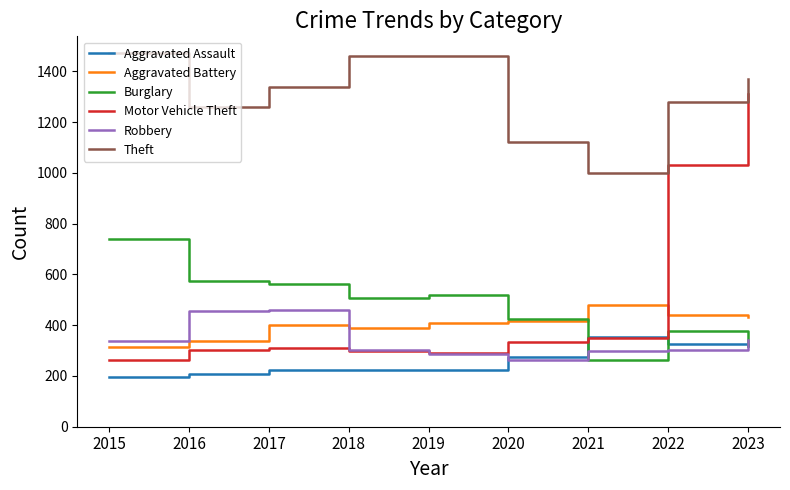

Does the chart display data point markers on the line(s)?

No